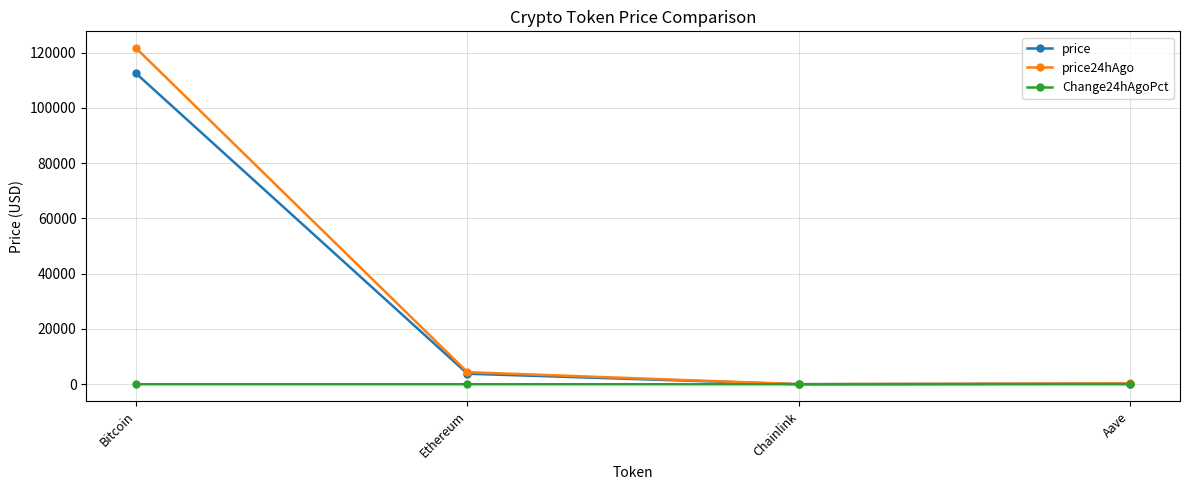

What is the difference between the highest and lowest values at Chainlink?

22.9